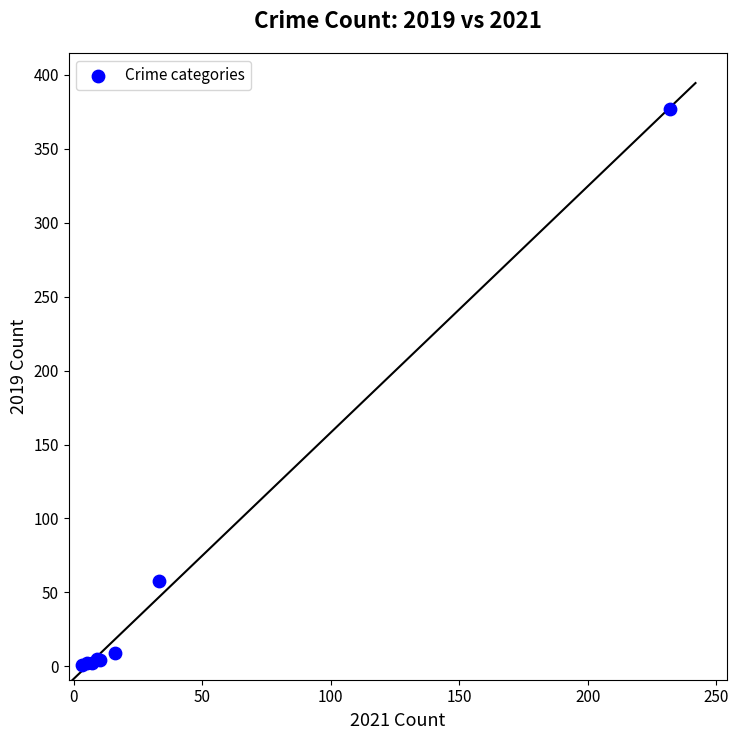

What Y value in the scatter plot is closest to 189?

58